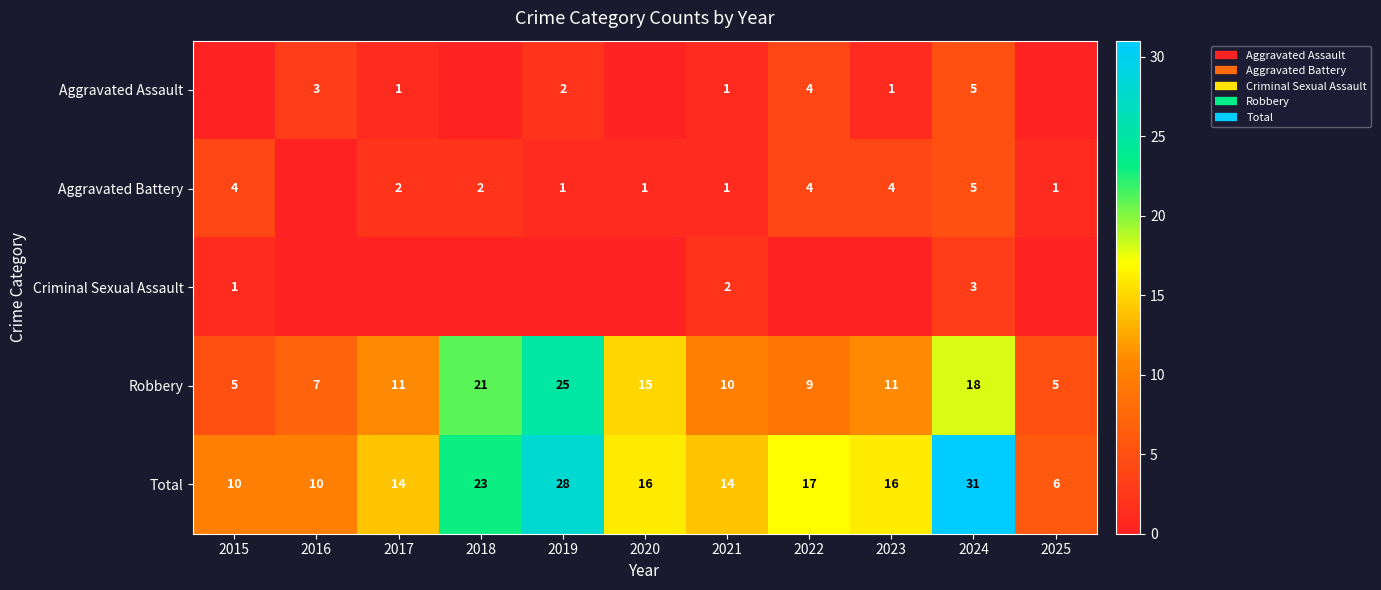

At which label is Aggravated Assault closest to 2?

2019